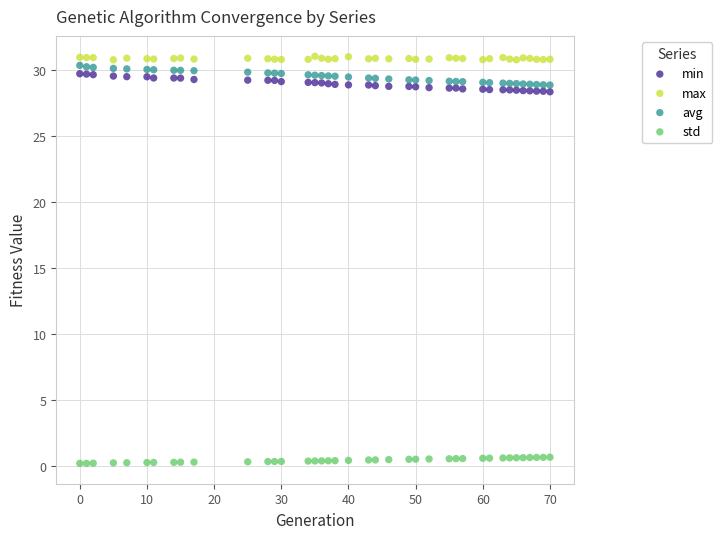

Which series reaches the minimum Y coordinate?

std